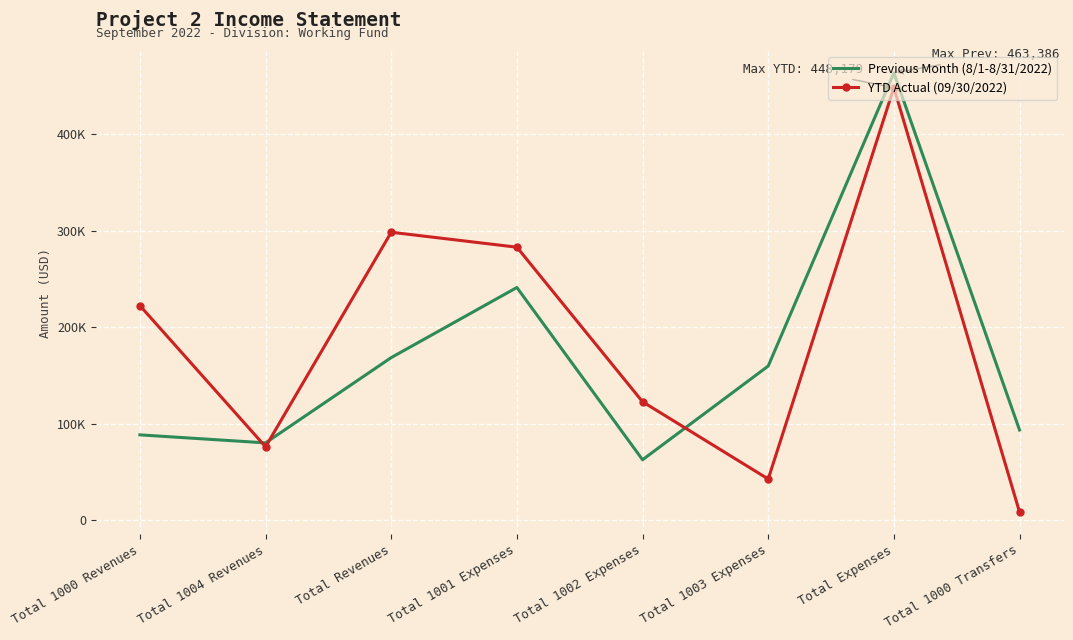

After their last crossing, which series has the higher values: Previous Month (8/1-8/31/2022) or YTD Actual (09/30/2022)?

Previous Month (8/1-8/31/2022)